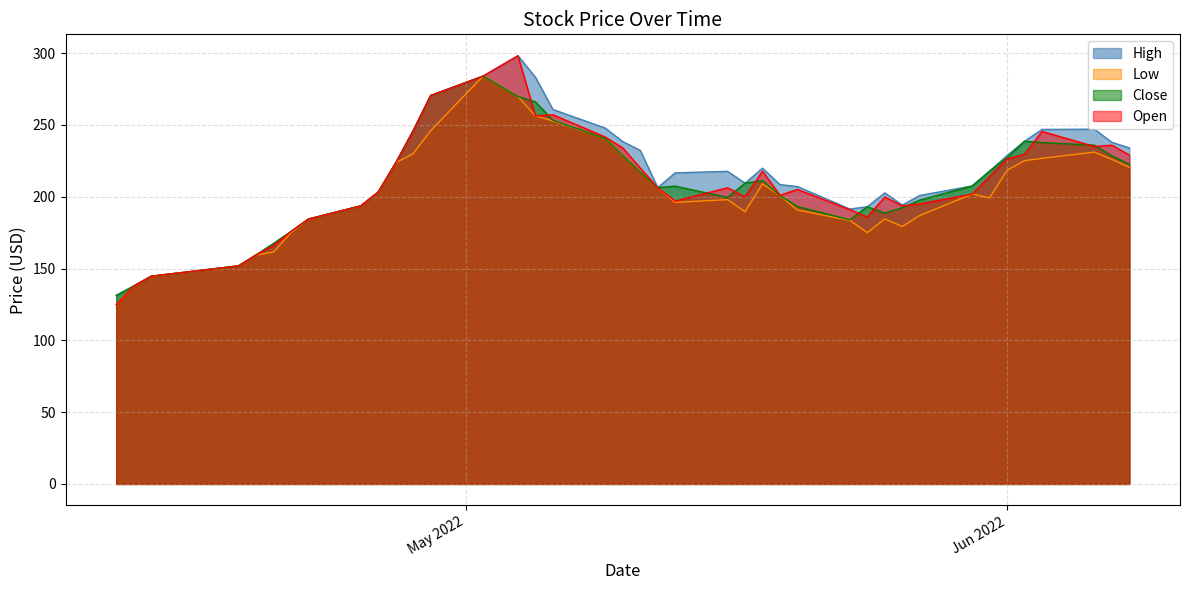

What position from the right is 2022-05-16?

18